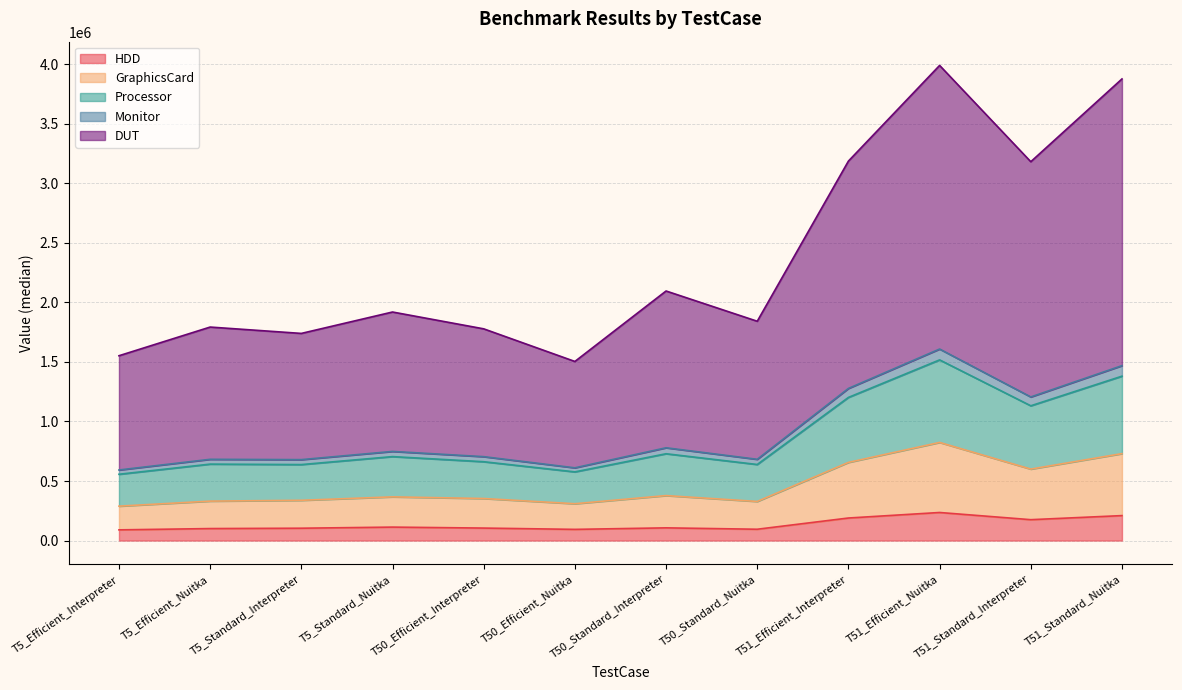

In GraphicsCard, how many points are lower than both neighbors (excluding endpoints)?

3